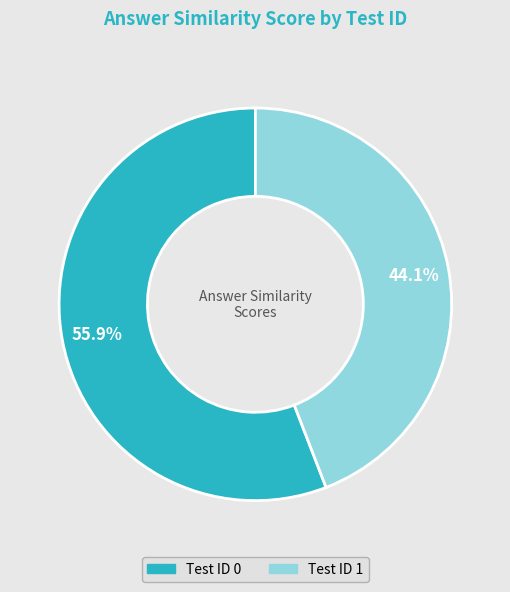

Does any single category account for the majority?

Yes